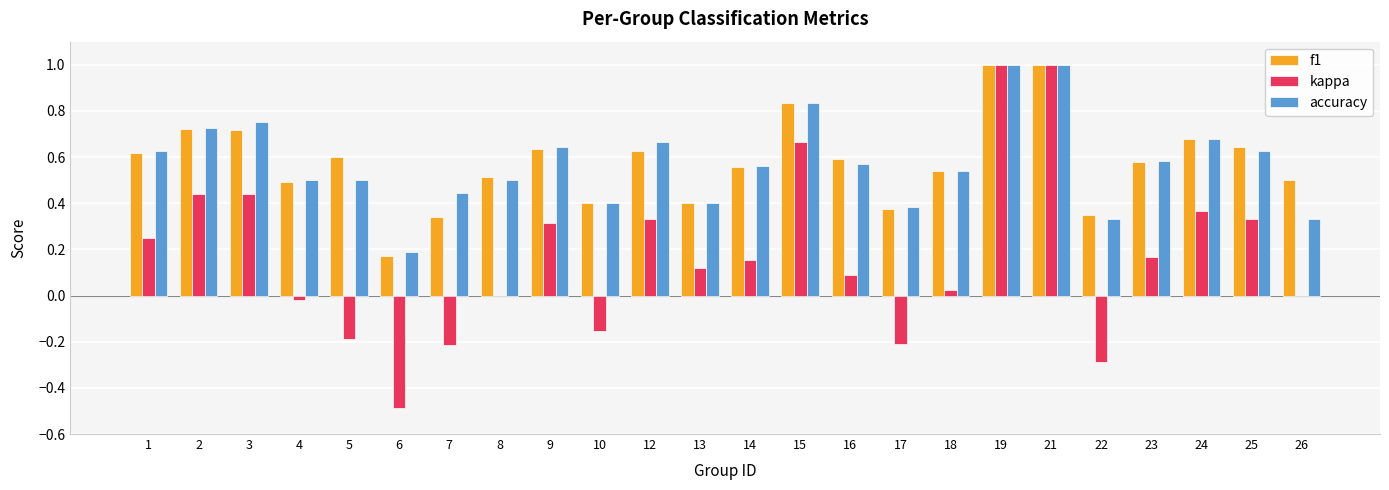

What is the total value across all series at 12?

1.6